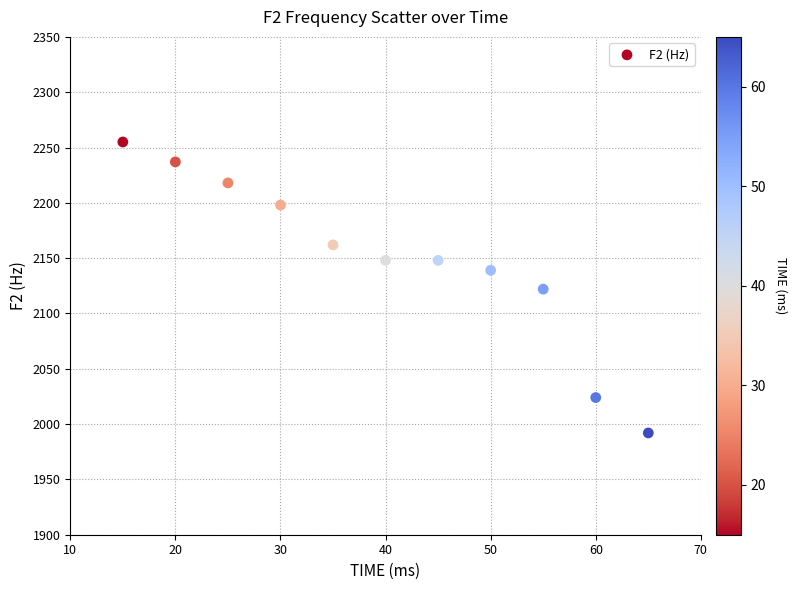

What is the range of X values (max minus min)?

50